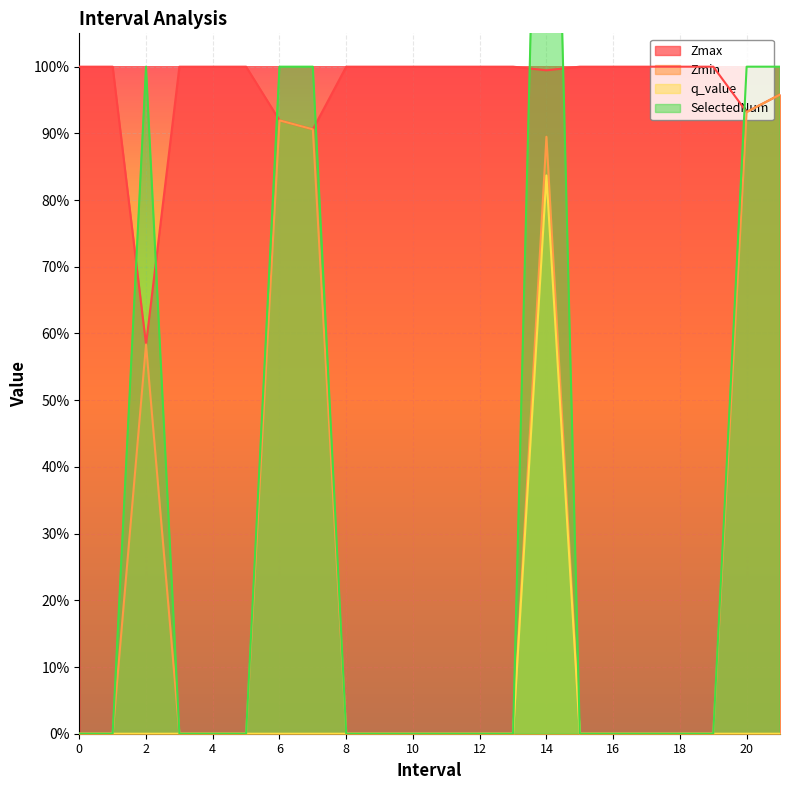

Which series has the widest spread of values?

SelectedNum